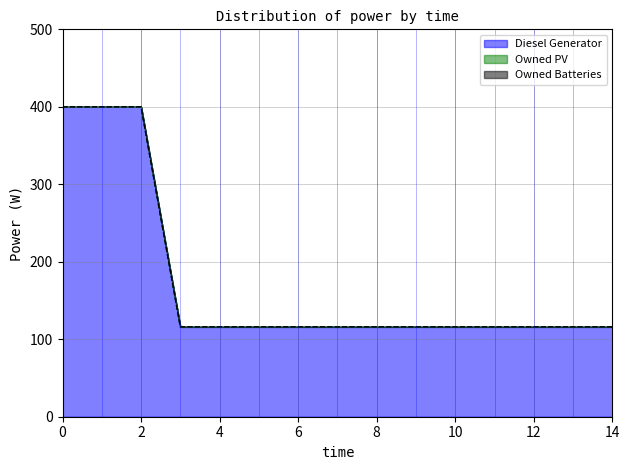

The value of Diesel Generator at 9 is 116. True or false?

True